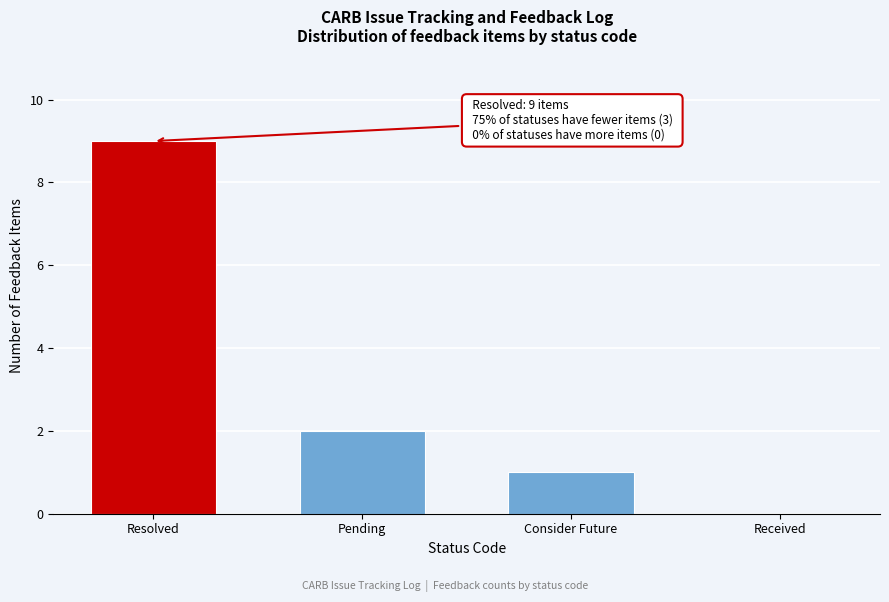

Reading right to left, extract all data points from this chart.

Received=0	Consider Future=1	Pending=2	Resolved=9